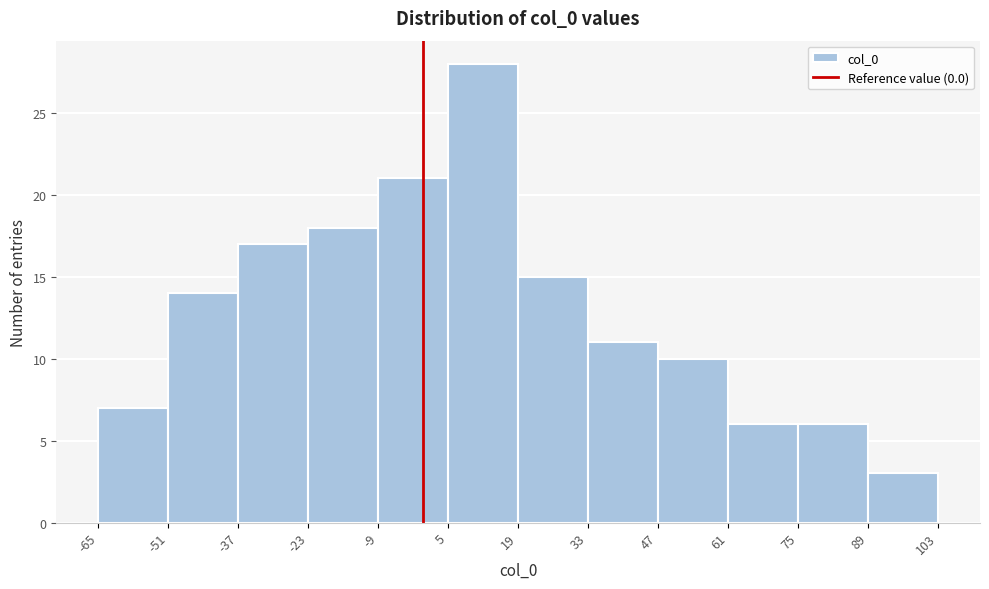

Reading left to right, list every bar in this chart as the range it spans on the x-axis followed by its height. The values are not printed on the chart, so give them approximately, as read against the axis.

-65 to -51: 7
-51 to -37: 14
-37 to -23: 17
-23 to -9: 18
-9 to 5: 21
5 to 19: 28
19 to 33: 15
33 to 47: 11
47 to 61: 10
61 to 75: 6
75 to 89: 6
89 to 103: 3